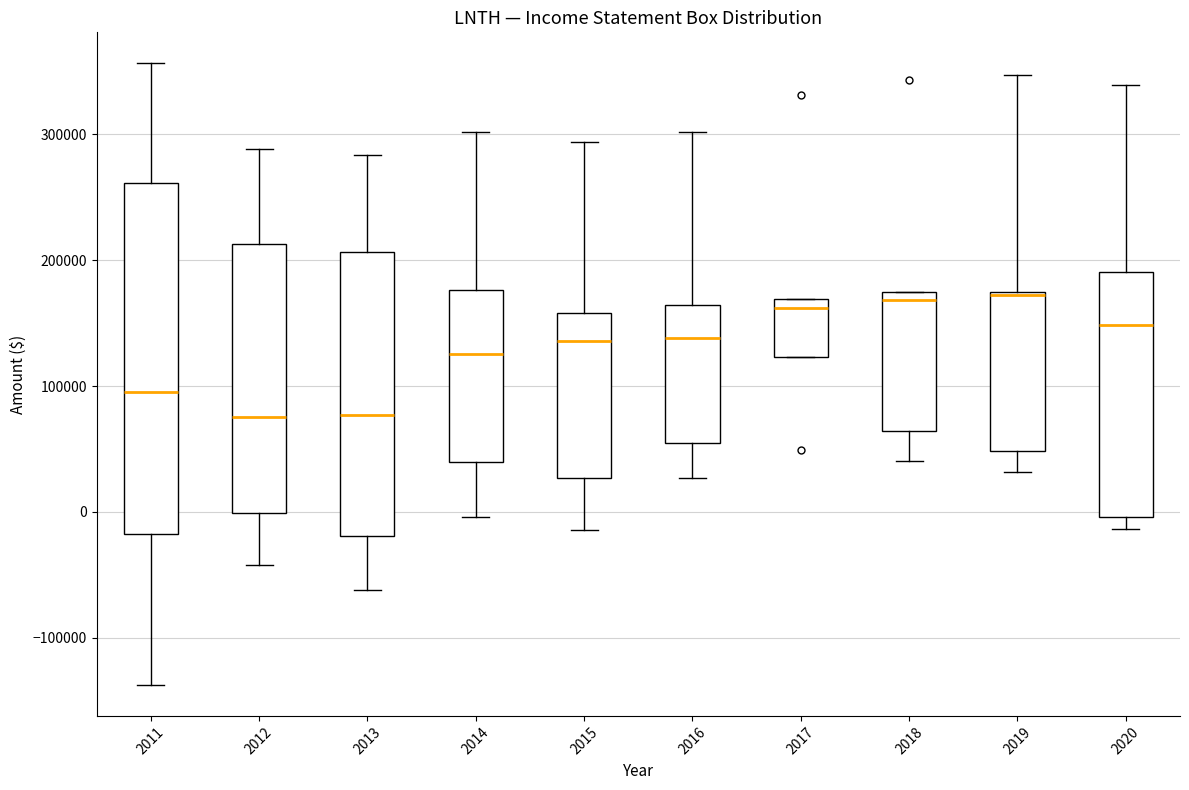

Reading left to right, transcribe this box plot: for each box, give where its median line is, the range the box spans, and where its two whiskers end, as read against the y-axis. The values are not printed on the chart, so give them approximately, as read against the axis.

2011: median 100000, box -20000 to 260000, whiskers -140000 to 360000
2012: median 80000, box 0 to 210000, whiskers -40000 to 290000
2013: median 80000, box -20000 to 210000, whiskers -60000 to 280000
2014: median 130000, box 40000 to 180000, whiskers 0 to 300000
2015: median 140000, box 30000 to 160000, whiskers -10000 to 290000
2016: median 140000, box 50000 to 160000, whiskers 30000 to 300000
2017: median 160000, box 120000 to 170000, whiskers 120000 to 170000
2018: median 170000 (just below the box's upper edge), box 60000 to 170000, whiskers 40000 to 170000
2019: median 170000, box 50000 to 170000, whiskers 30000 to 350000
2020: median 150000, box 0 to 190000, whiskers -10000 to 340000